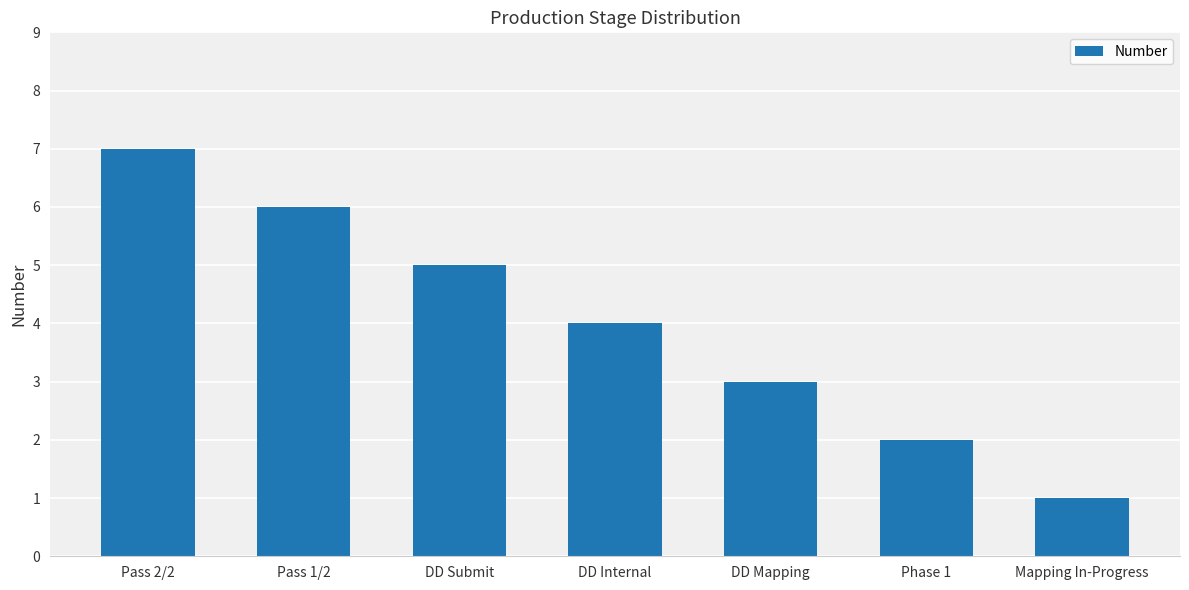

What is the label of the 5th bar from the right?

DD Submit